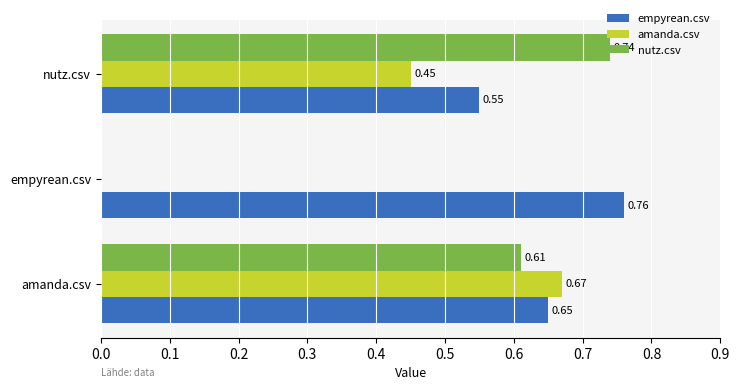

Which series has the largest range (max minus min)?

nutz.csv